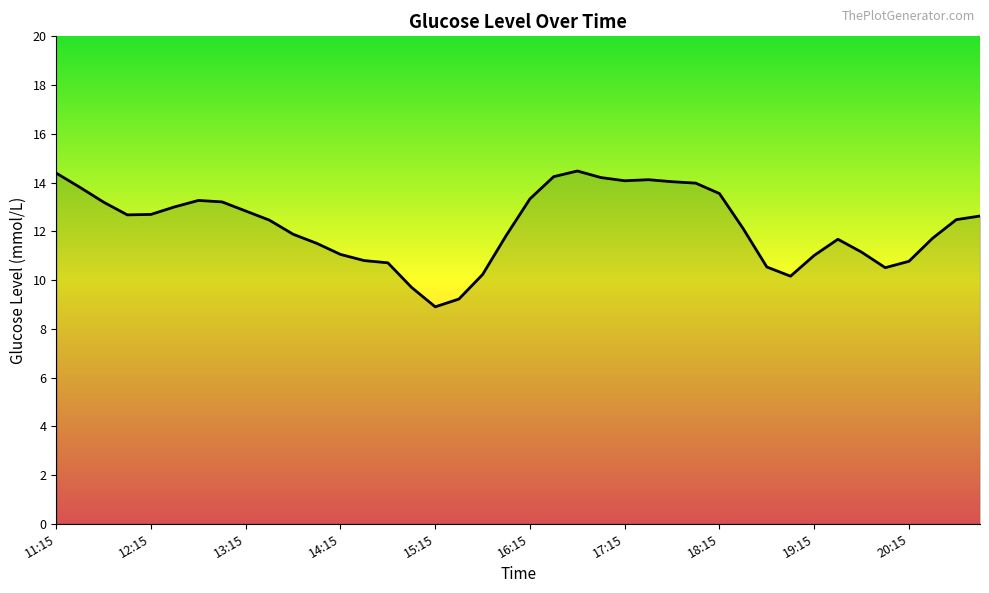

What is the smallest value displayed?

8.9